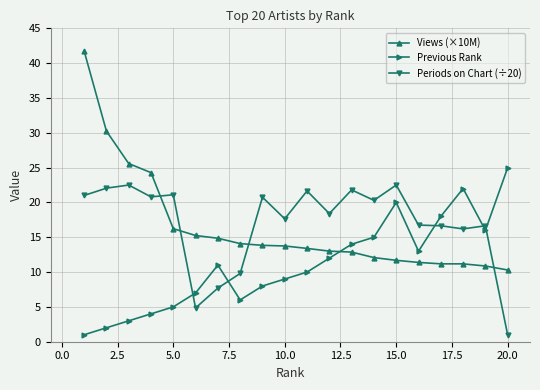

What is the difference between the maximum and second lowest values in the Views (×10M) series?

30.9